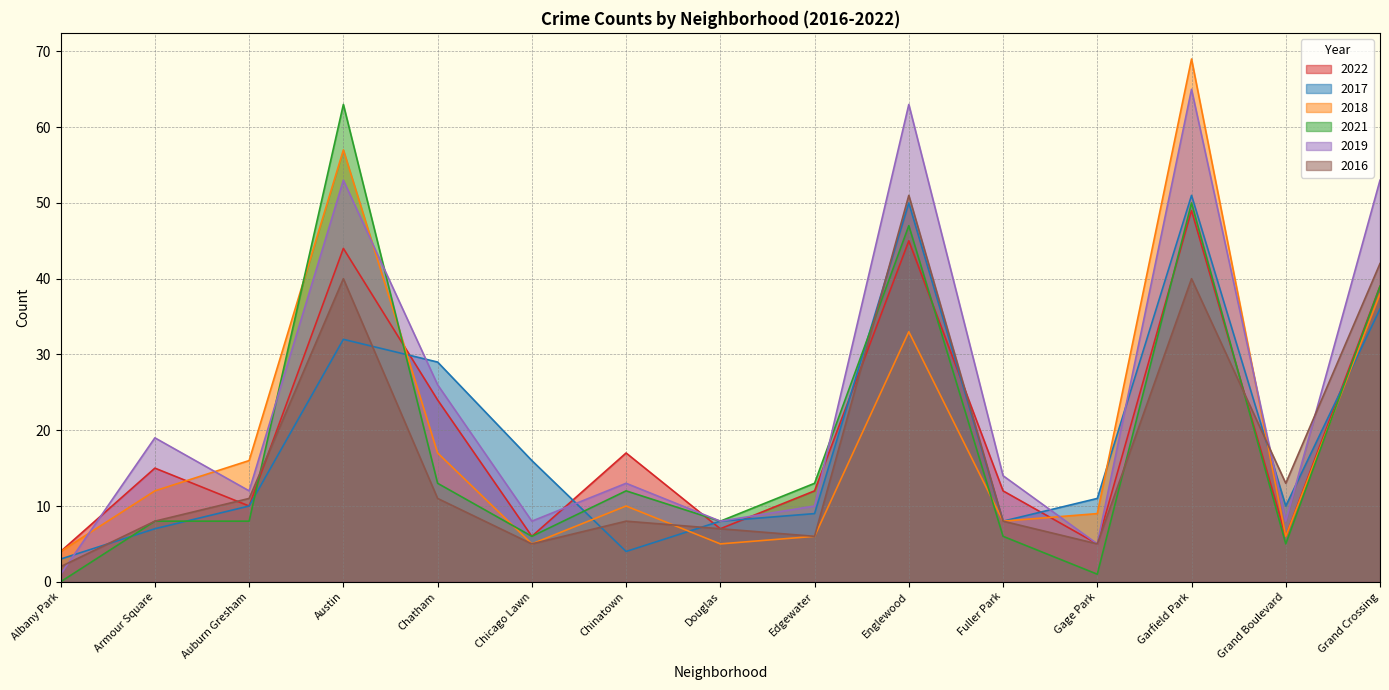

At which label does 2017 first exceed 10?

Austin